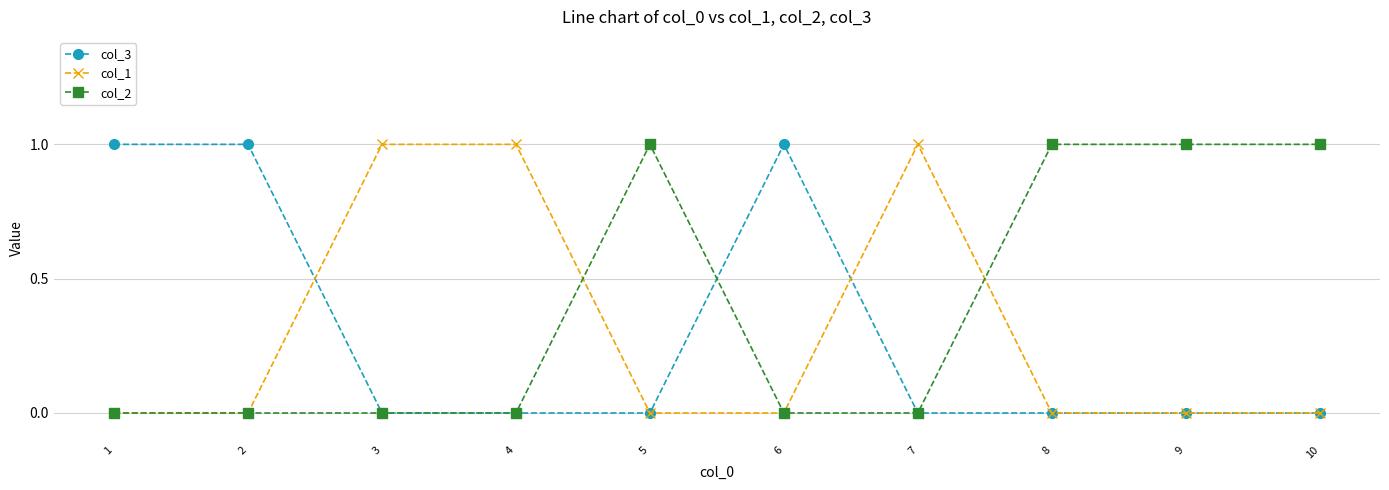

Is it true that col_2 equals 1 at 9?

True